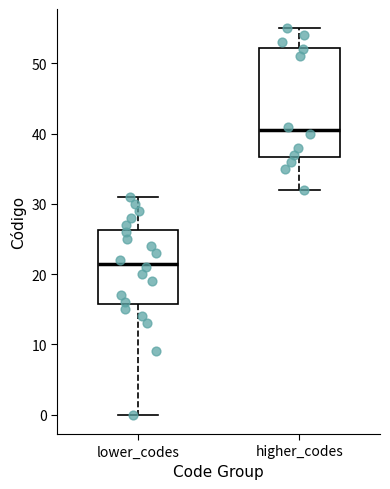

Reading left to right, read every box against the y-axis: the position of its median line, the range the box covers, and the ends of its whiskers. The values are not printed on the chart, so give them approximately, as read against the axis.

lower_codes: median 22, box 16 to 26, whiskers 0 to 31
higher_codes: median 41, box 37 to 52, whiskers 32 to 55